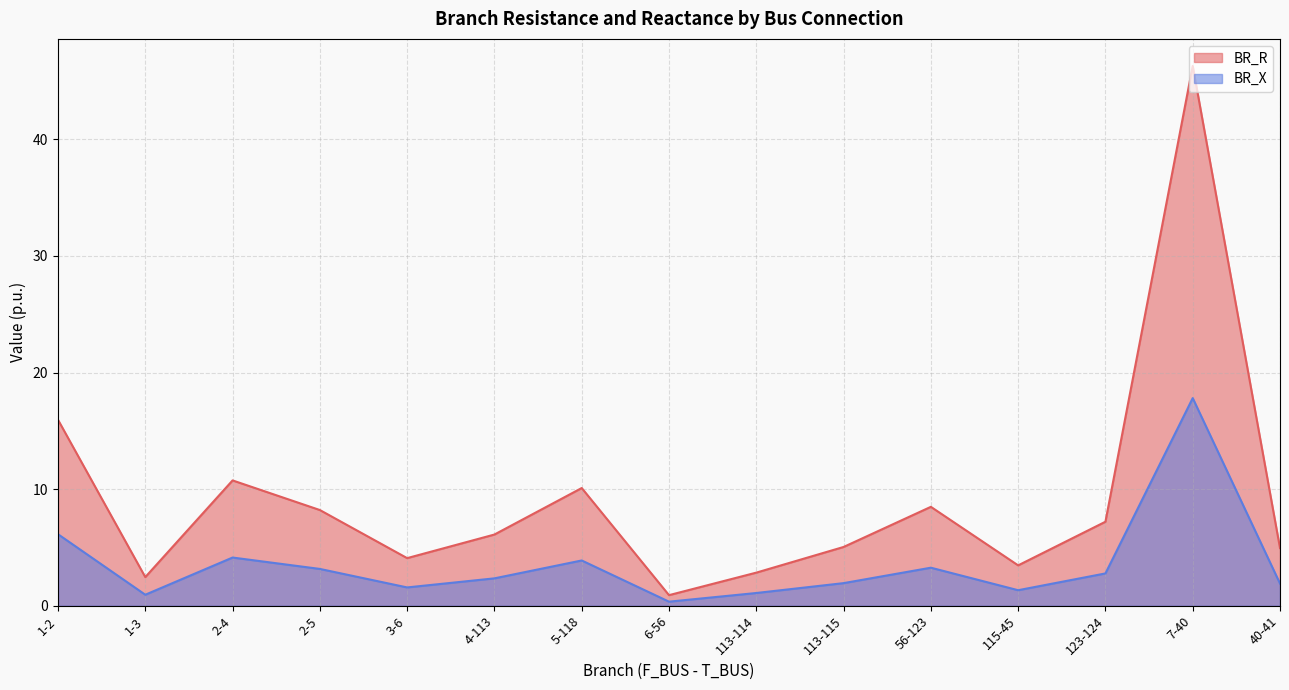

Reading right to left, extract all data points from this chart.

BR_R: 4.9	46.3	7.2	3.5	8.5	5.0	2.8	0.9	10.1	6.1	4.1	8.2	10.7	2.5	15.9
BR_X: 1.9	17.8	2.8	1.3	3.3	1.9	1.1	0.3	3.9	2.3	1.6	3.2	4.1	0.9	6.1